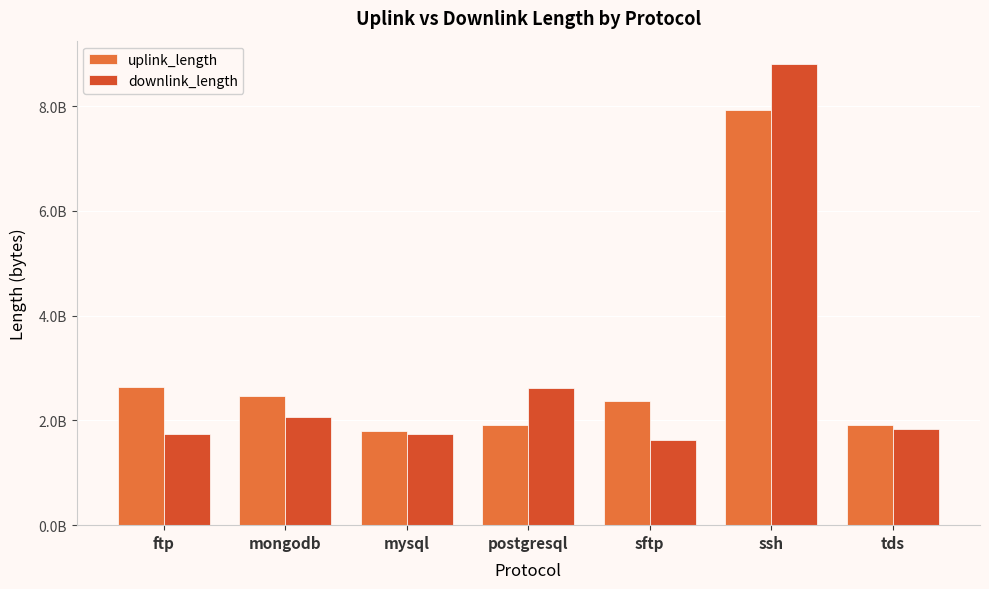

What is the label of the 5th bar from the right?

mysql